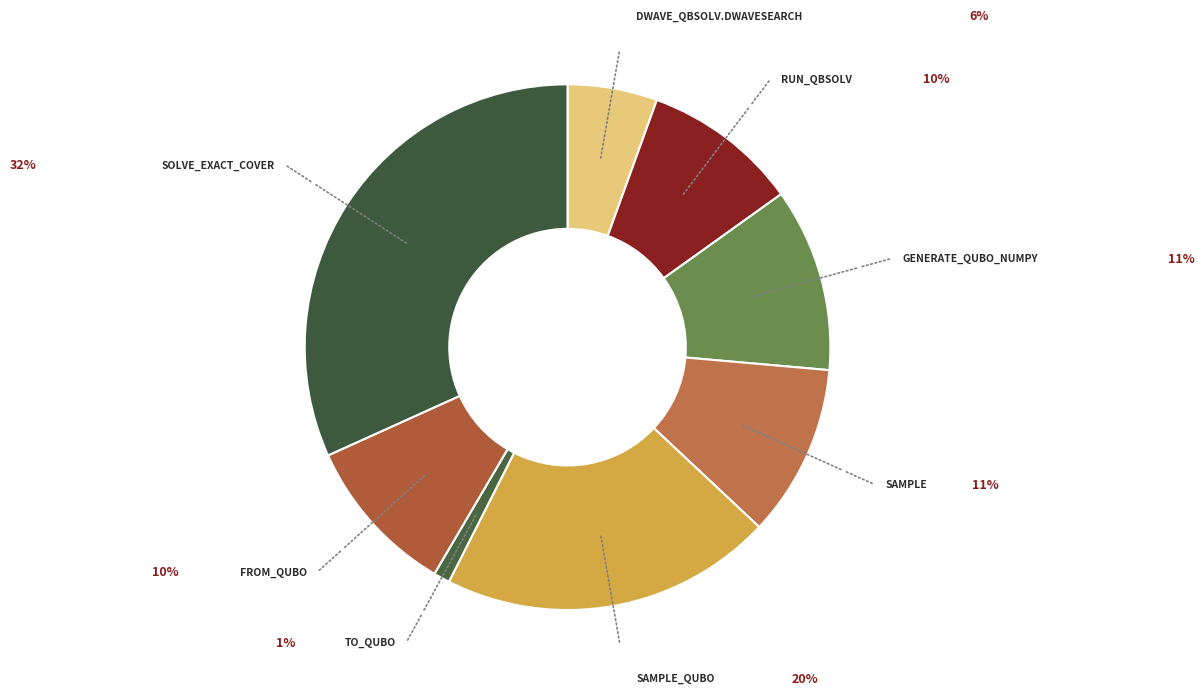

Rank the categories by value from lowest to highest.

to_qubo, dwave_qbsolv.dwavesearch, dwave_qbsolv.qbsolv_binding.run_qbsolv, from_qubo, sample, generate_qubo_numpy_multi_processing, sample_qubo, solve_exact_cover